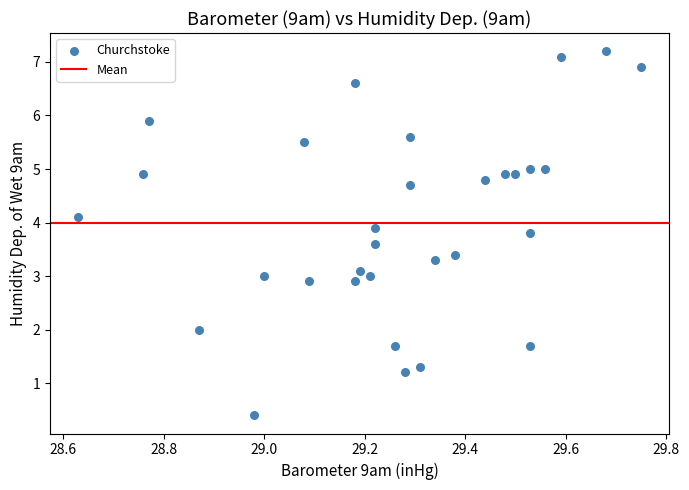

What is the range of X values (max minus min)?

1.1